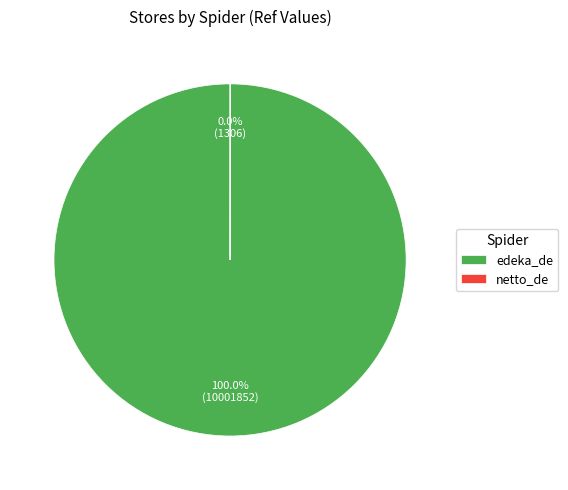

Which slice is the largest?

edeka_de